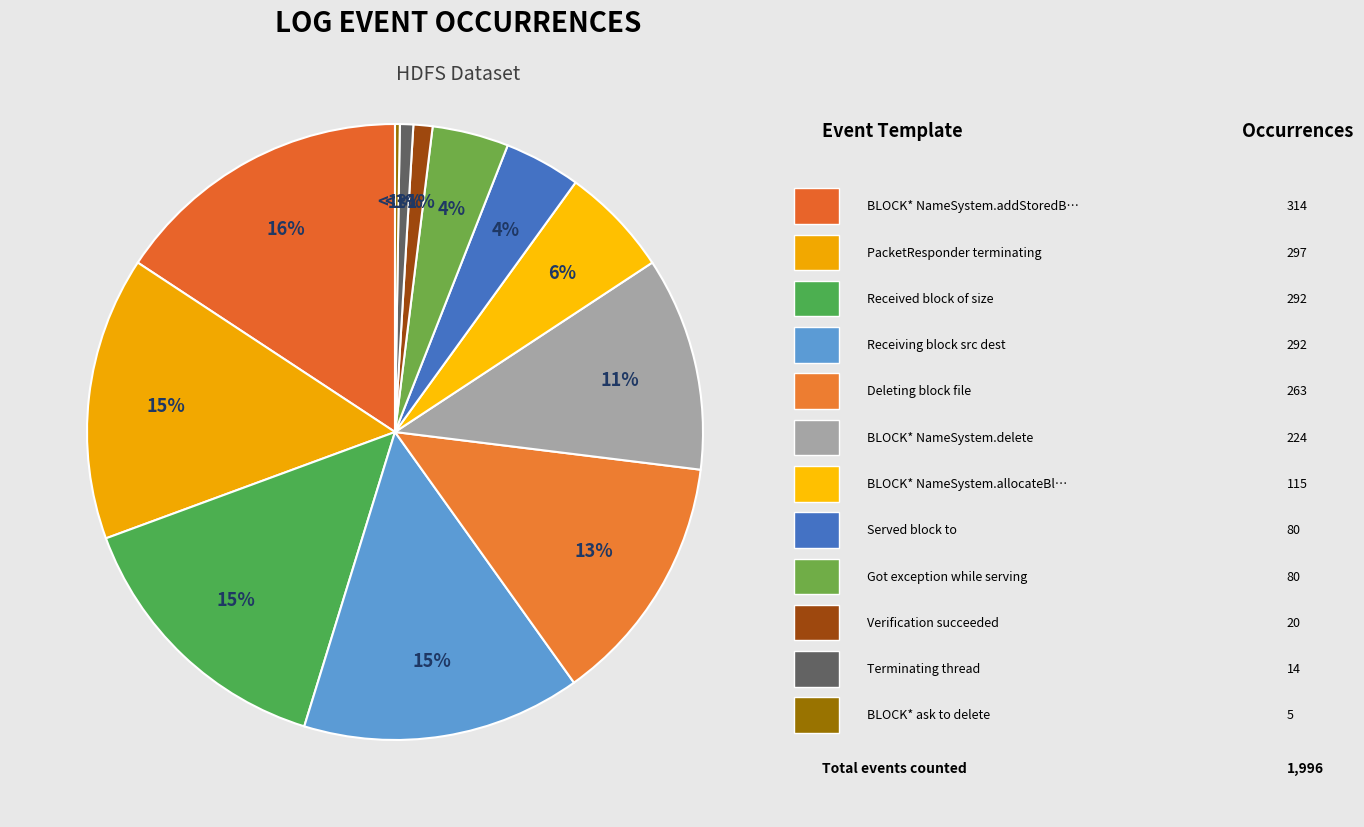

To the nearest percent, what percentage of the pie is Verification succeeded?

1%